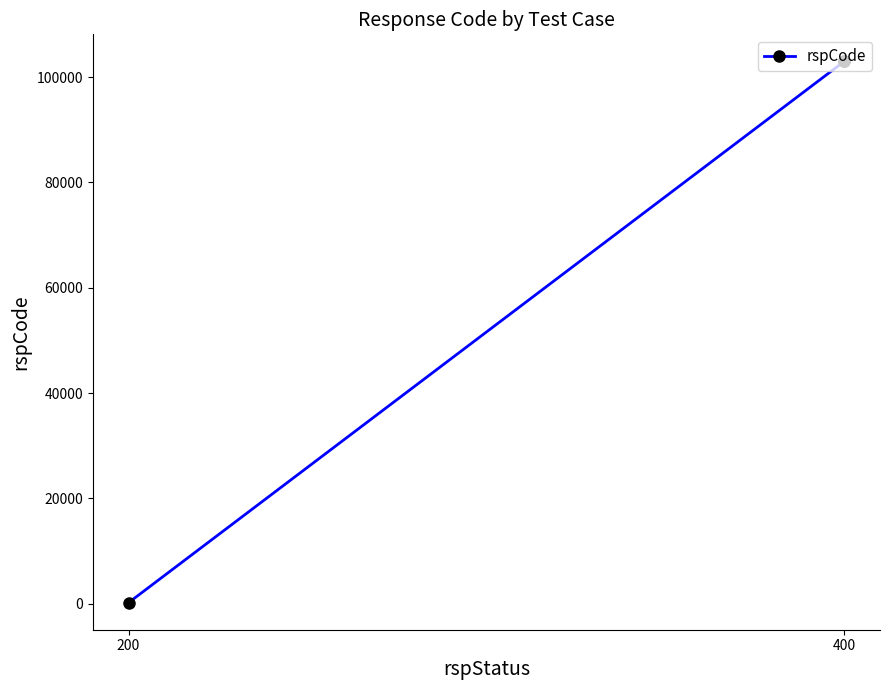

Which label corresponds to the smallest value in the chart?

200